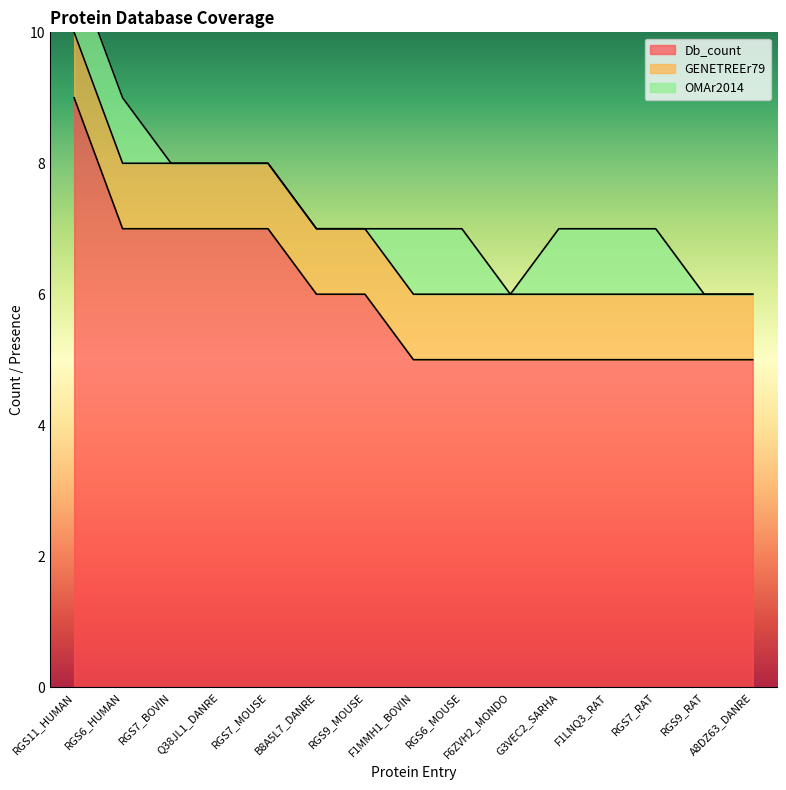

What position from the right is F1LNQ3_RAT?

4